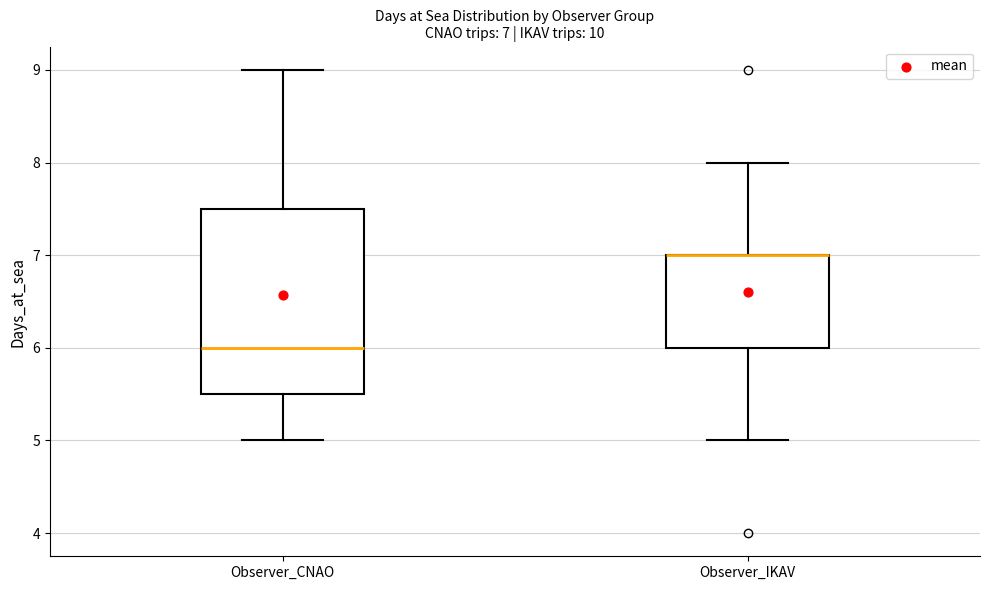

Which box is the tallest, from its lower edge to its upper edge?

Observer_CNAO